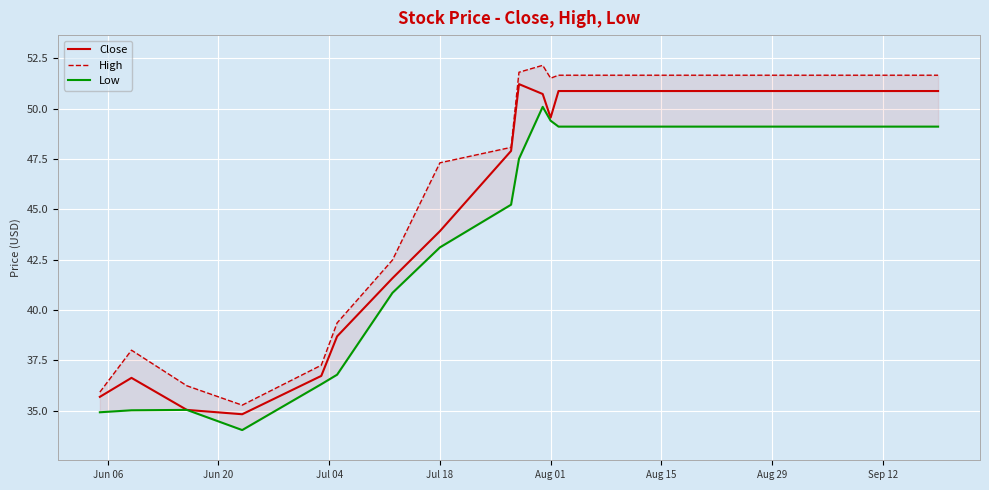

True or false: Low and Close cross at least once.

False